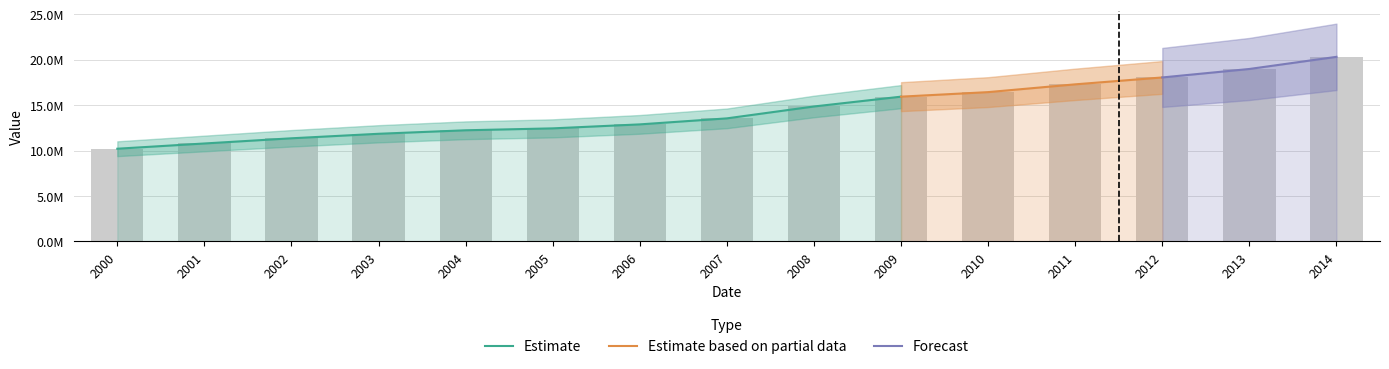

Does the chart contain any negative values?

No